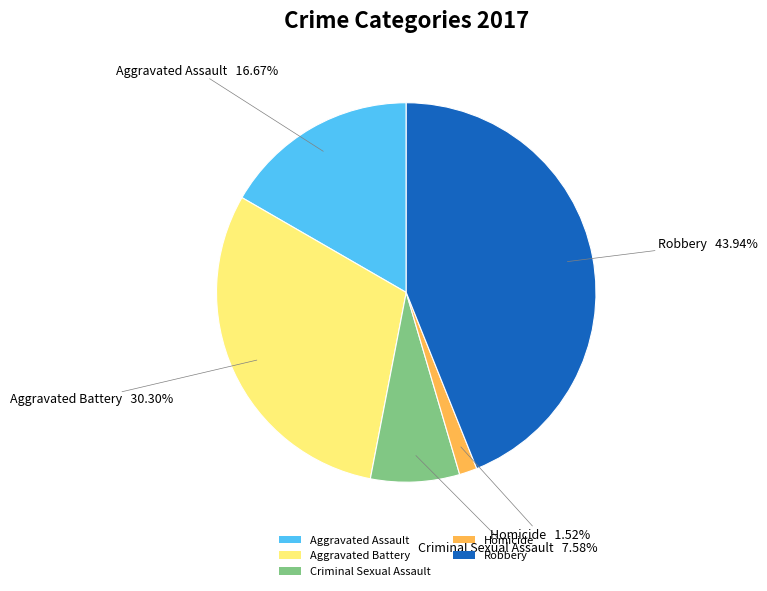

To the nearest percent, what is the combined percentage of Homicide and Criminal Sexual Assault?

9%